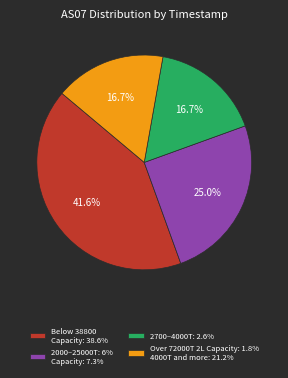

Is the sum of 2700–4000T: 2.6% and 2000–25000T: 6% Capacity: 7.3% greater than half?

No